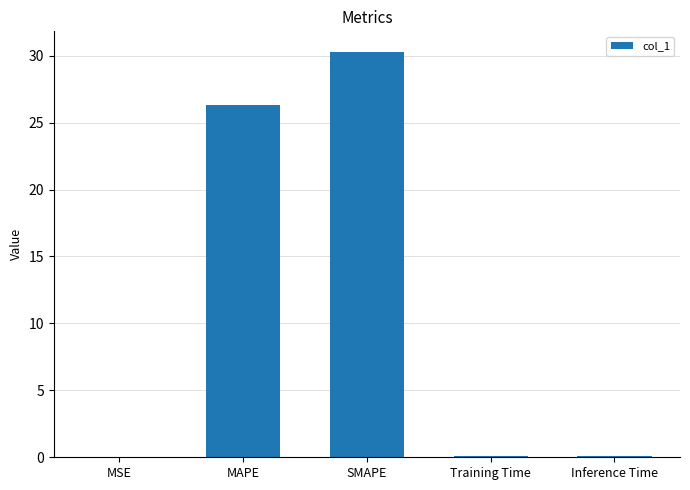

Does the chart contain stacked bars?

No